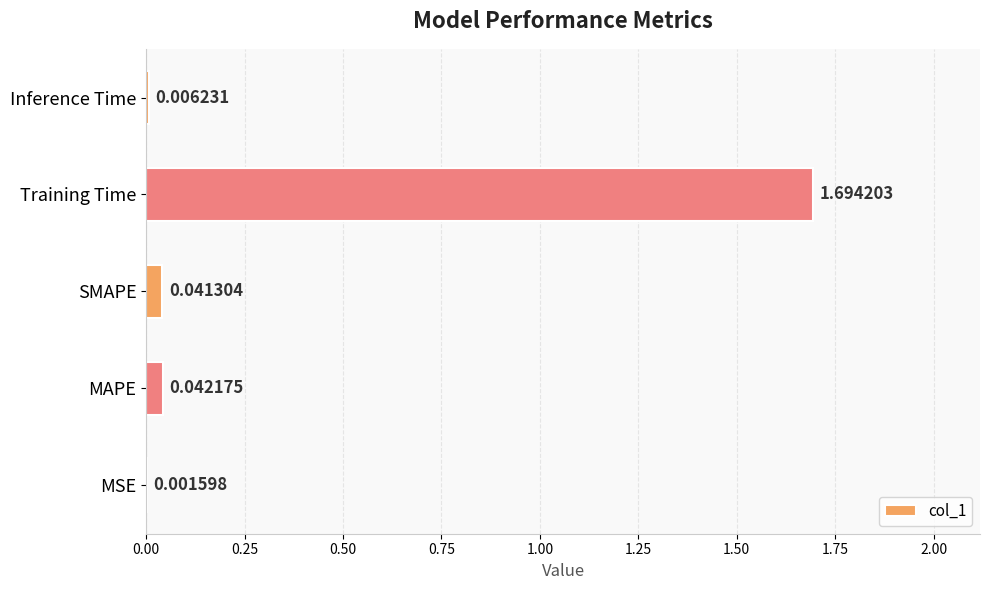

Which category has the highest value across all series?

Training Time